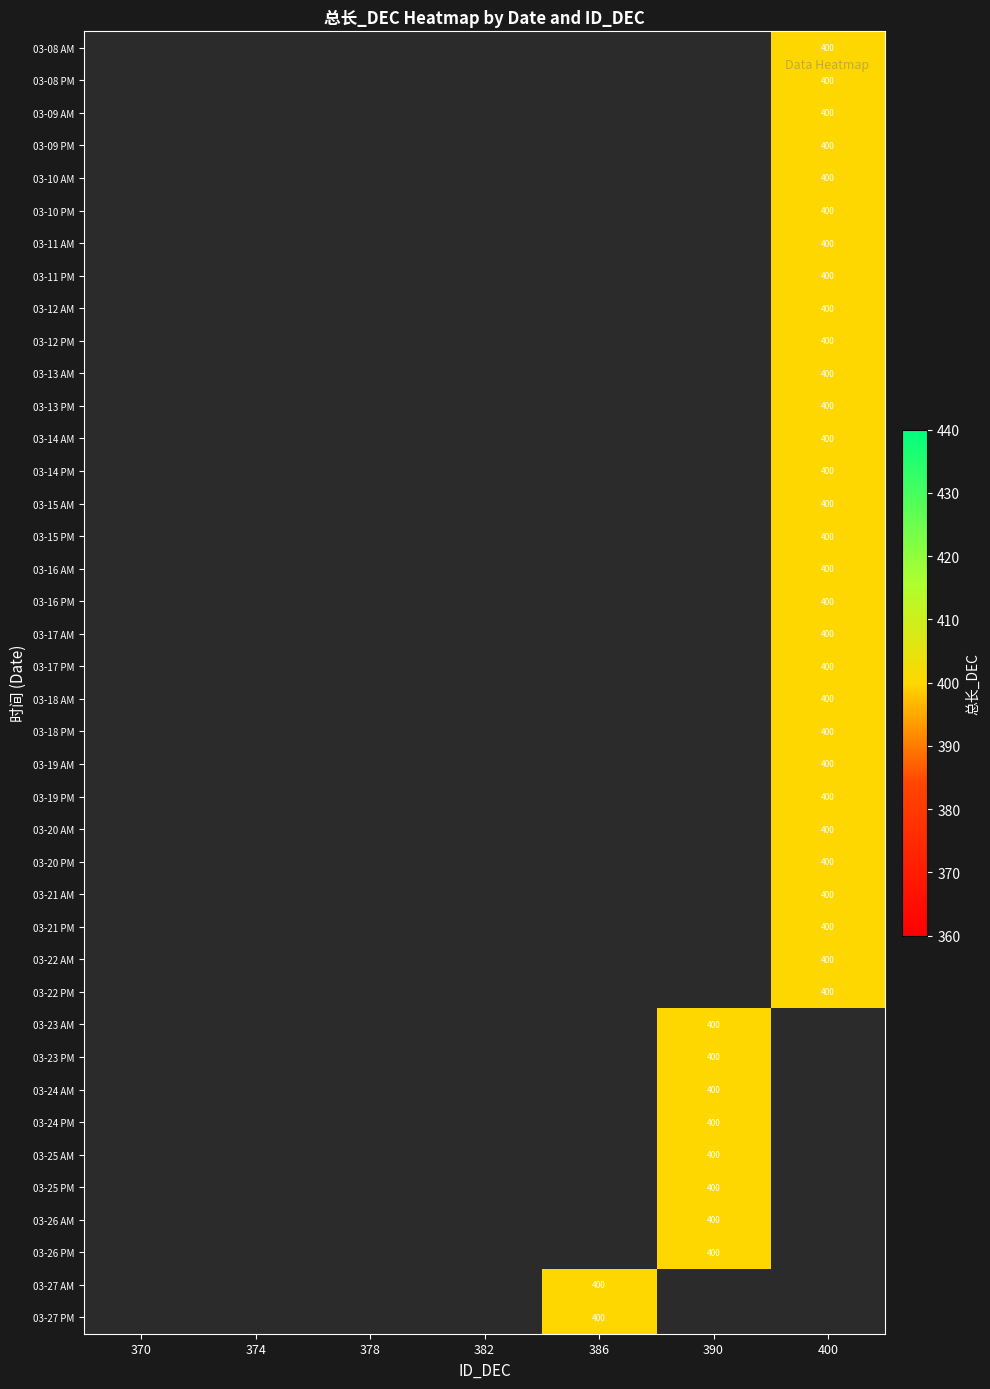

List the series in order of their overall mean, highest first.

03-08 AM, 03-08 PM, 03-09 AM, 03-09 PM, 03-10 AM, 03-10 PM, 03-11 AM, 03-11 PM, 03-12 AM, 03-12 PM, 03-13 AM, 03-13 PM, 03-14 AM, 03-14 PM, 03-15 AM, 03-15 PM, 03-16 AM, 03-16 PM, 03-17 AM, 03-17 PM, 03-18 AM, 03-18 PM, 03-19 AM, 03-19 PM, 03-20 AM, 03-20 PM, 03-21 AM, 03-21 PM, 03-22 AM, 03-22 PM, 03-23 AM, 03-23 PM, 03-24 AM, 03-24 PM, 03-25 AM, 03-25 PM, 03-26 AM, 03-26 PM, 03-27 AM, 03-27 PM